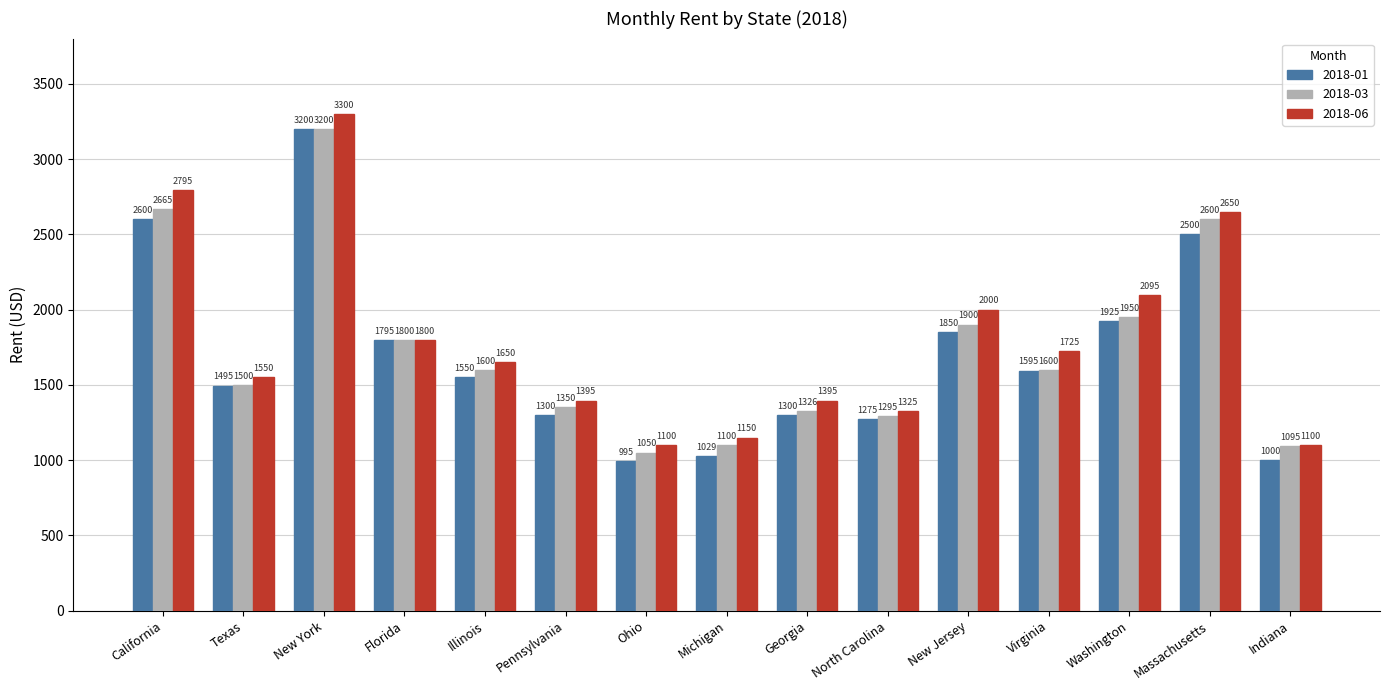

Rank the series by their average value, from lowest to highest.

2018-01, 2018-03, 2018-06